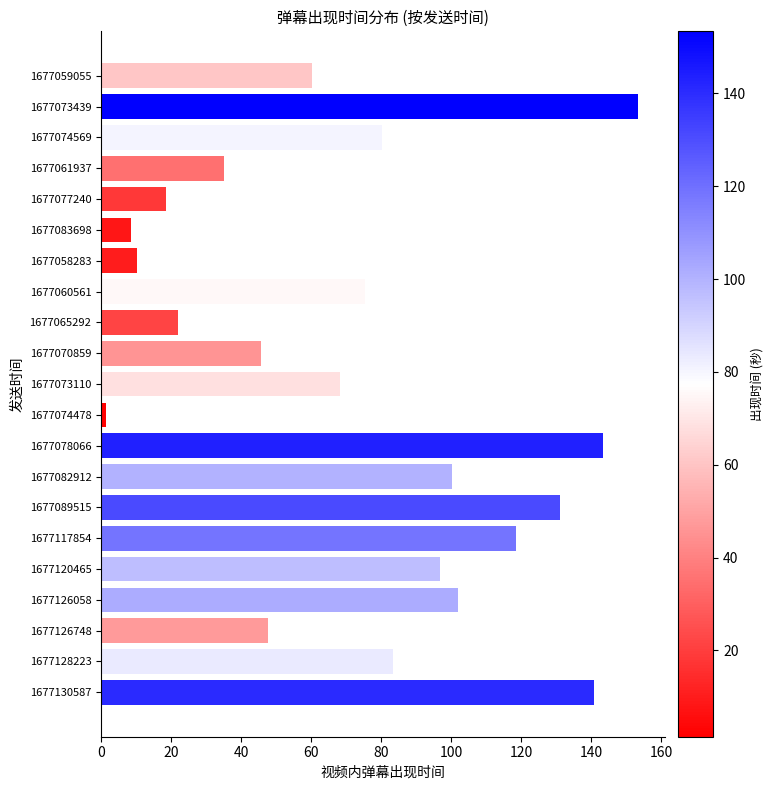

True or false: the data shows 131.2 at 1677060561.

False